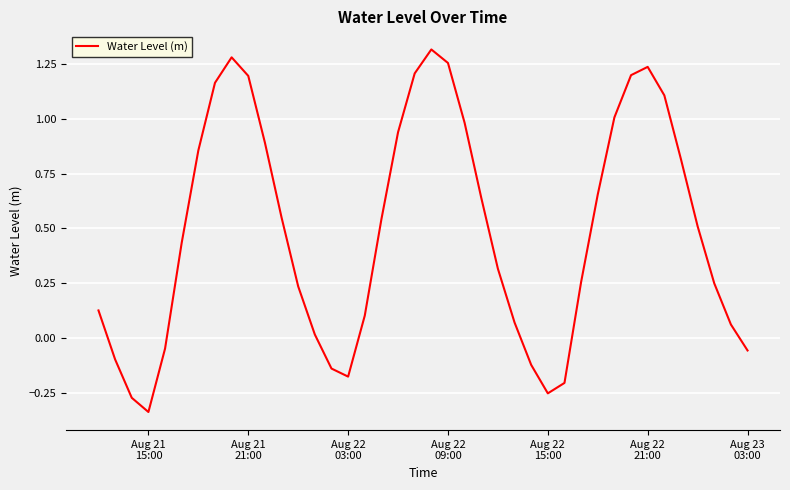

How many points are higher than both their immediate neighbors (excluding endpoints)?

3